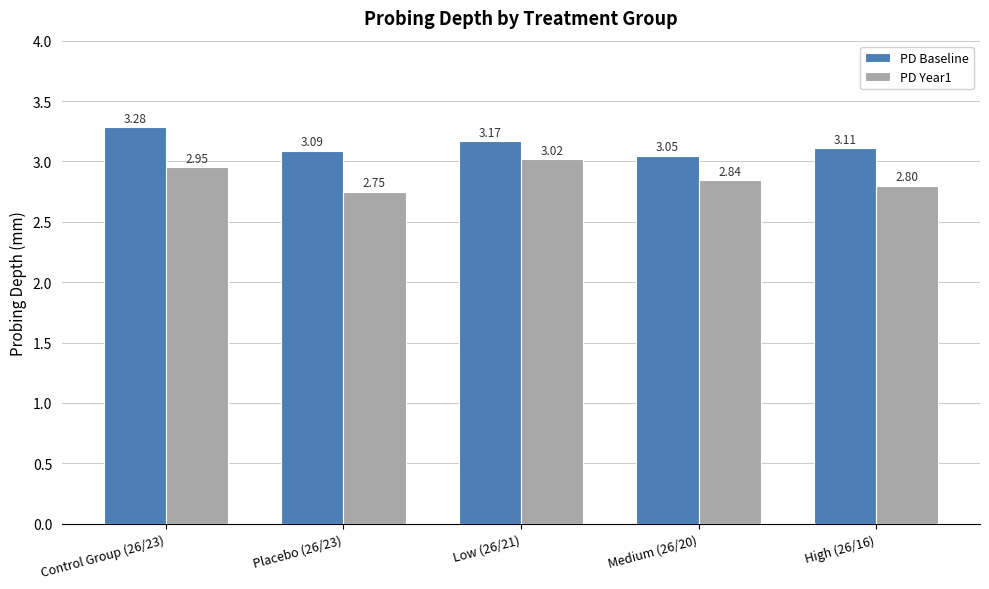

Between Placebo (26/23) and Low (26/21), which series saw the biggest shift?

PD Year1